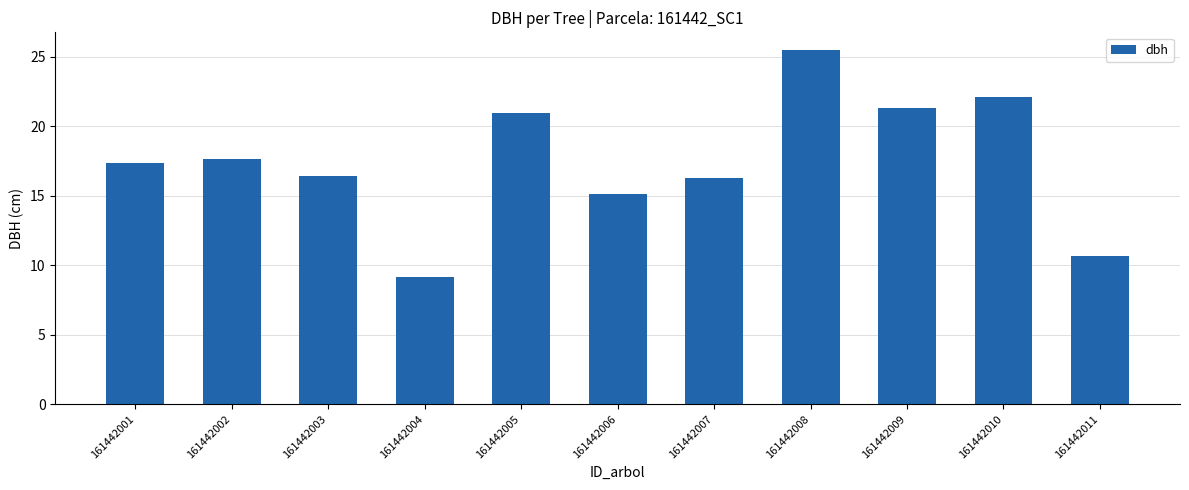

What is the smallest value displayed?

9.2